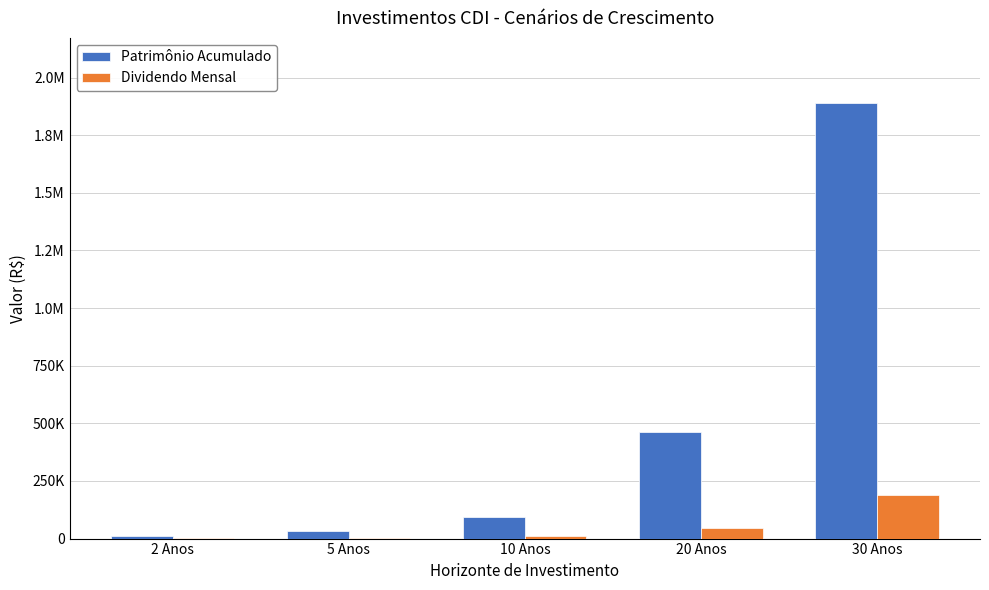

What are all the series names shown in the legend?

Patrimônio Acumulado, Dividendo Mensal